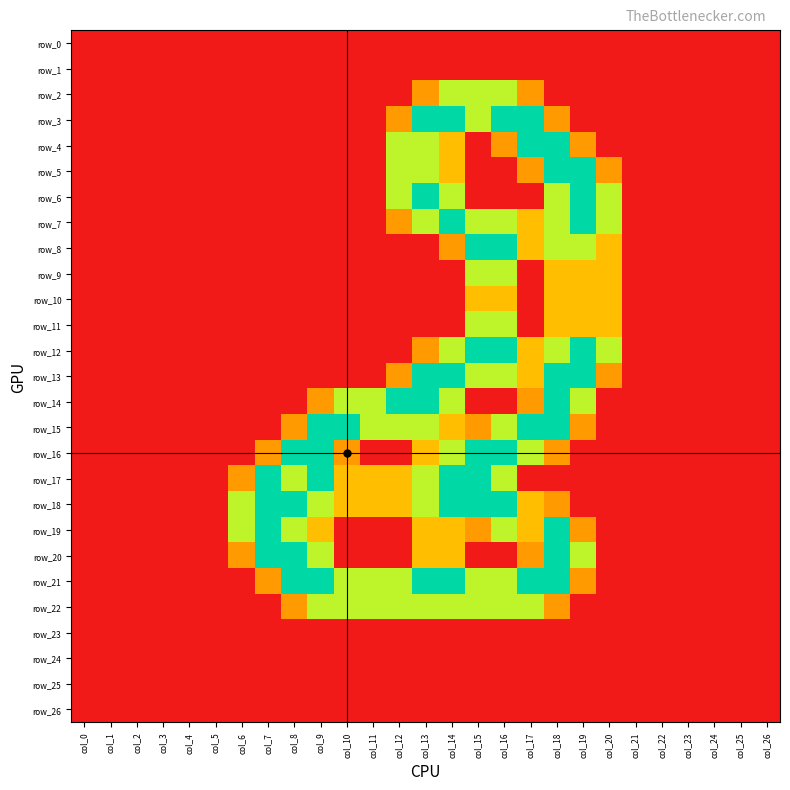

Is it true that row_4 equals 0.8 at col_13?

False